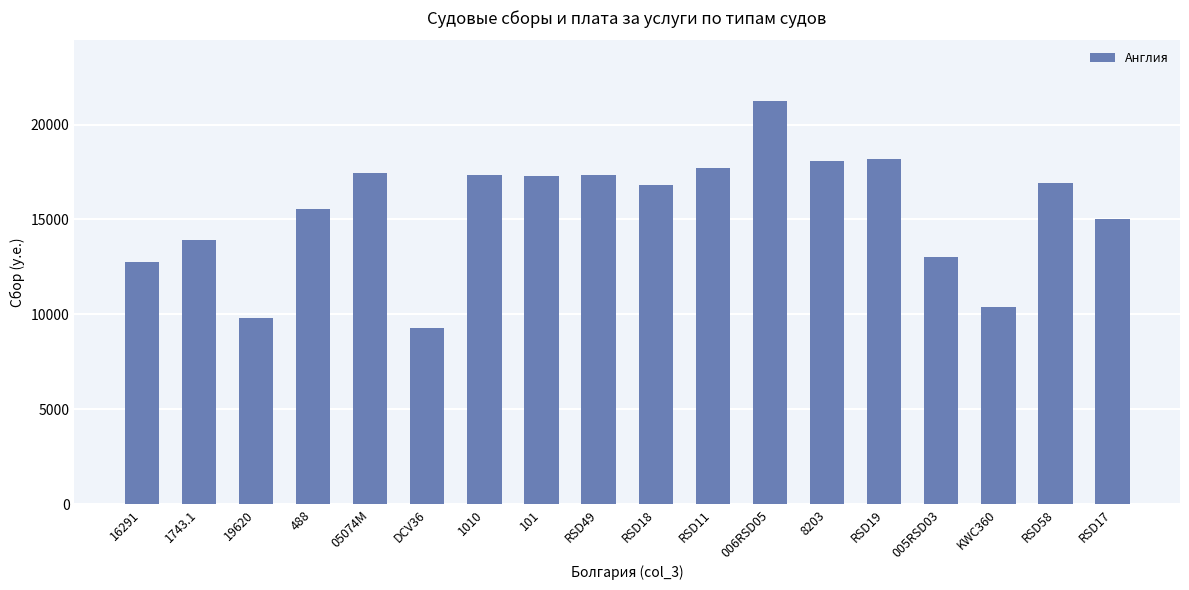

True or false: the data shows 12995 at 005RSD03.

True